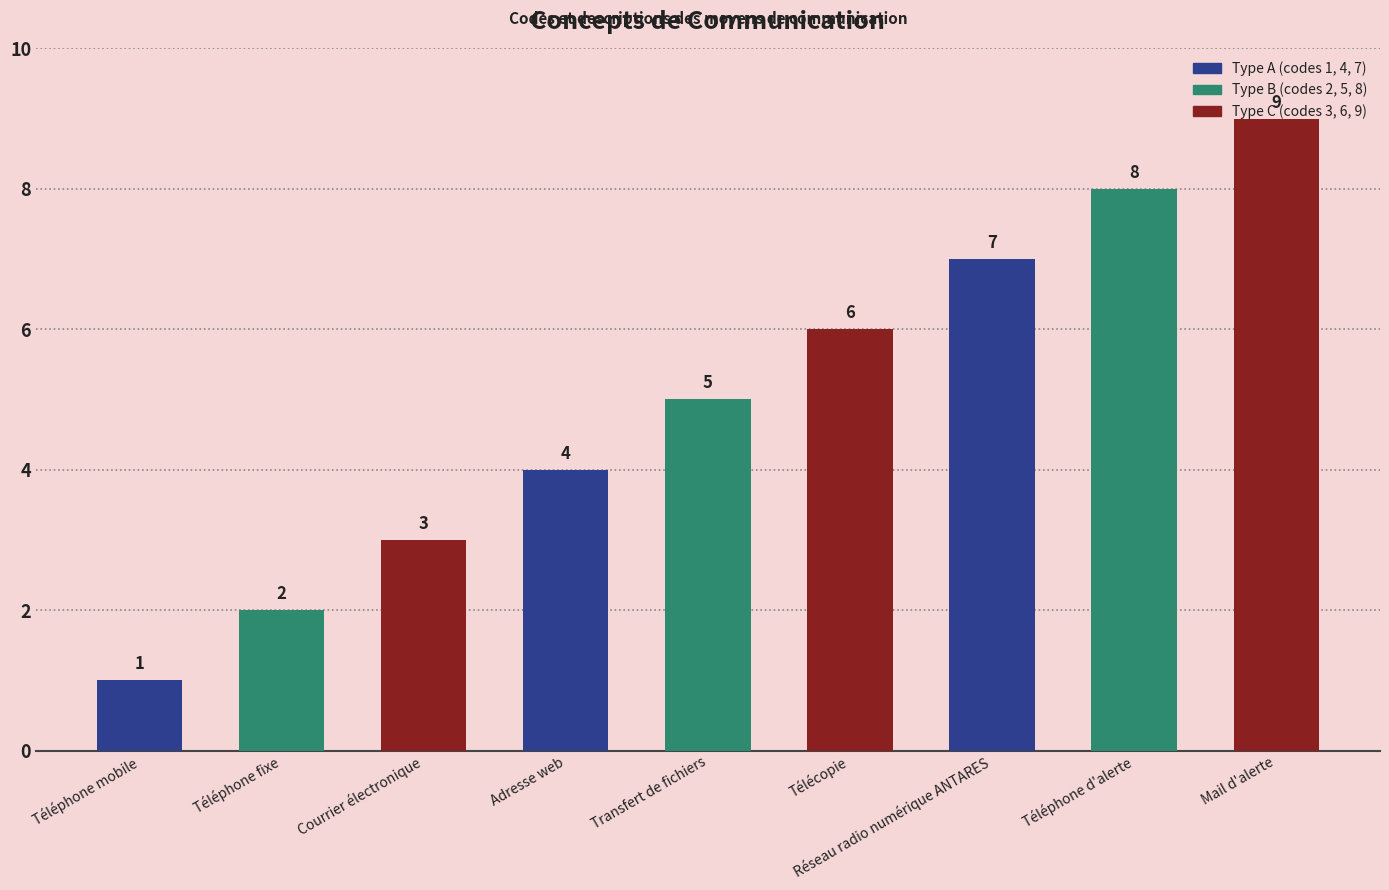

Which has a higher value, Réseau radio numérique ANTARES or Transfert de fichiers?

Réseau radio numérique ANTARES